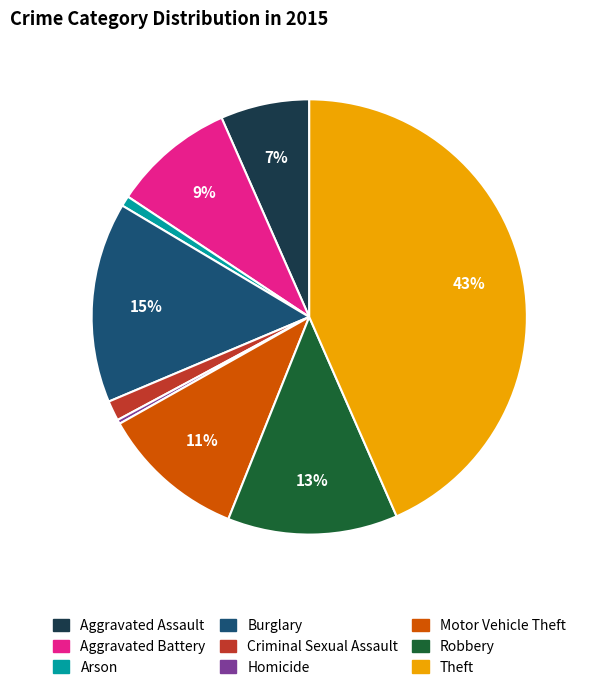

True or false: Theft accounts for 29% of the total.

False